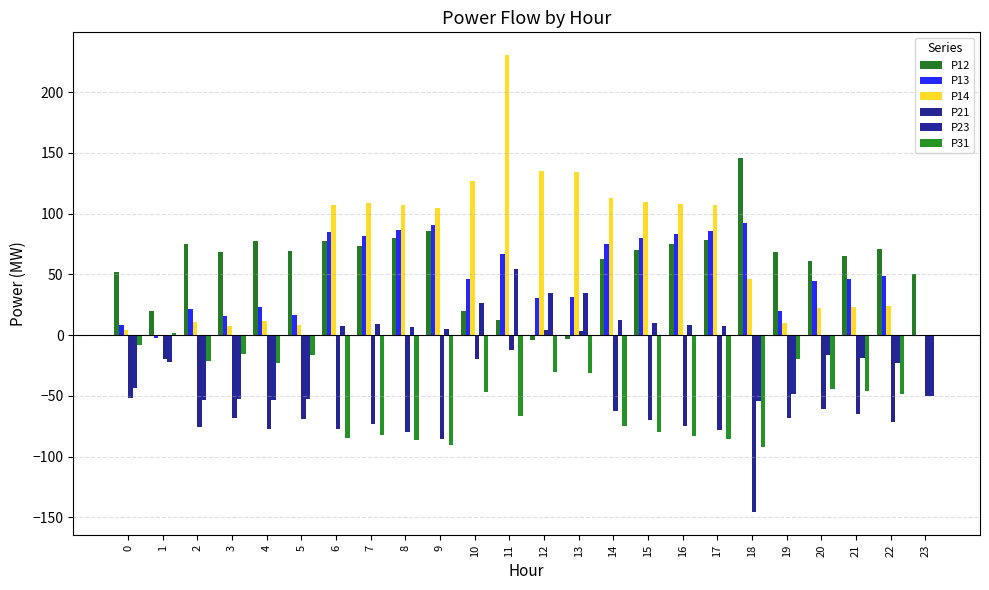

Count the number of data series in this chart.

6